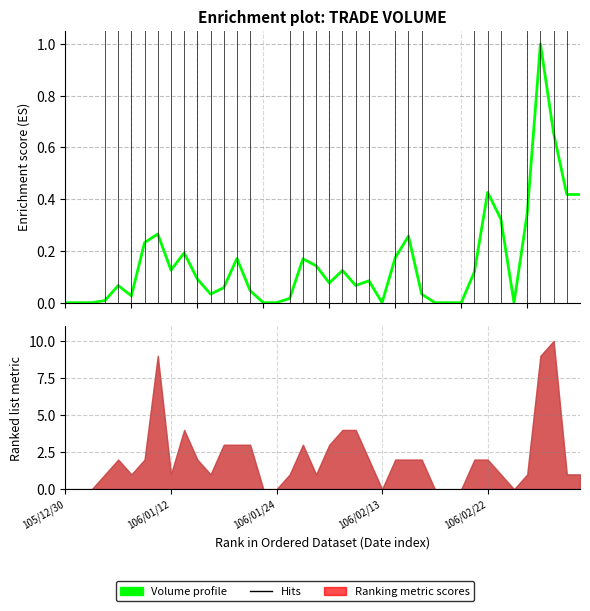

What is the maximum value shown in the chart?

1.0